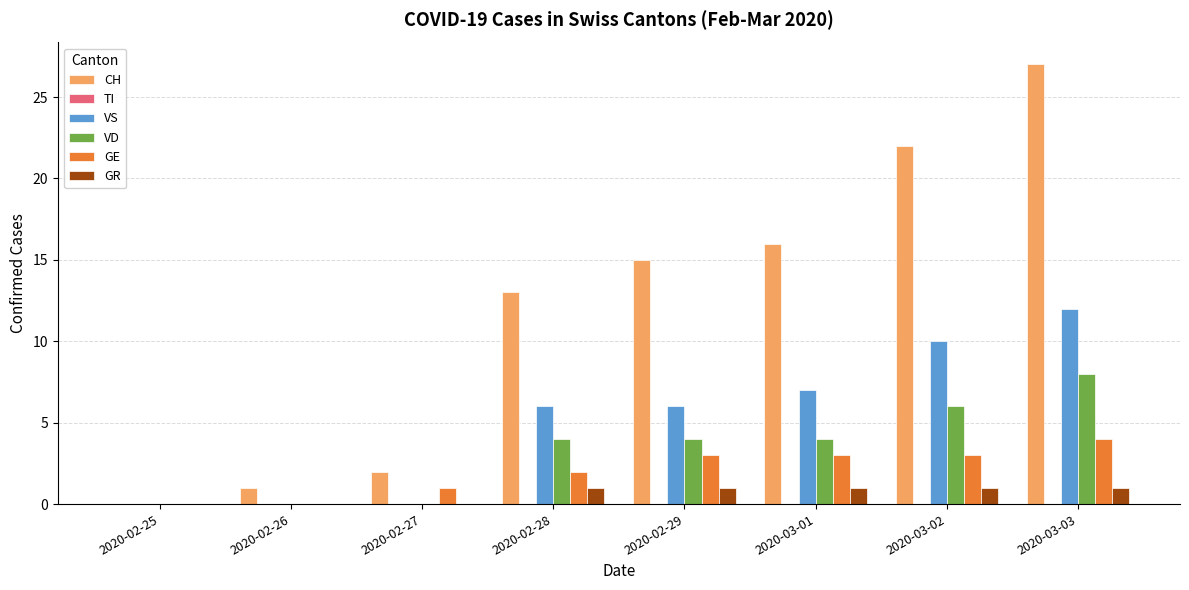

Which series has the largest range (max minus min)?

CH